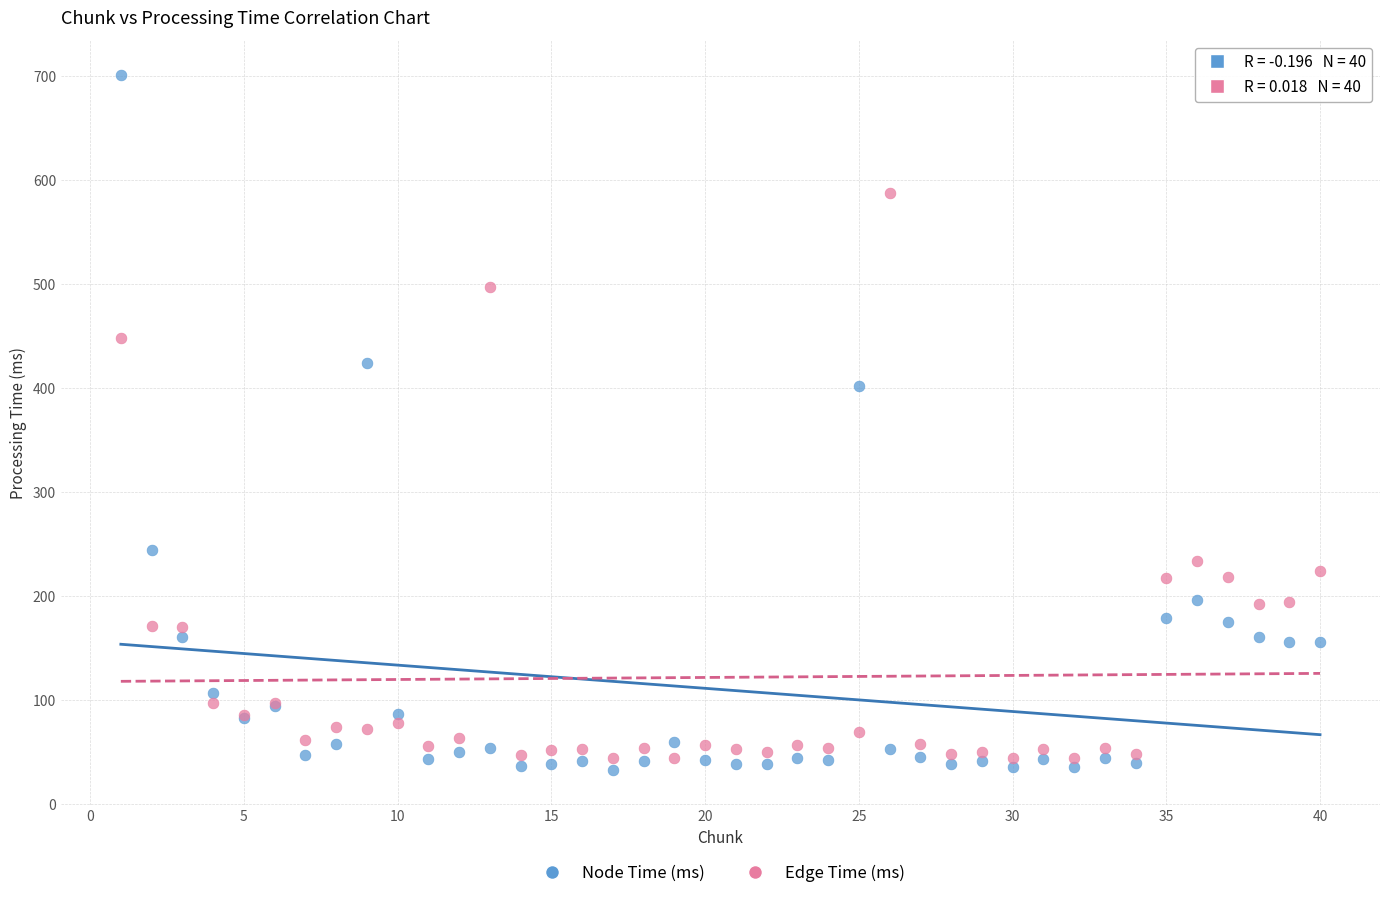

Which series has the widest spread of Y values?

Node Time (ms)